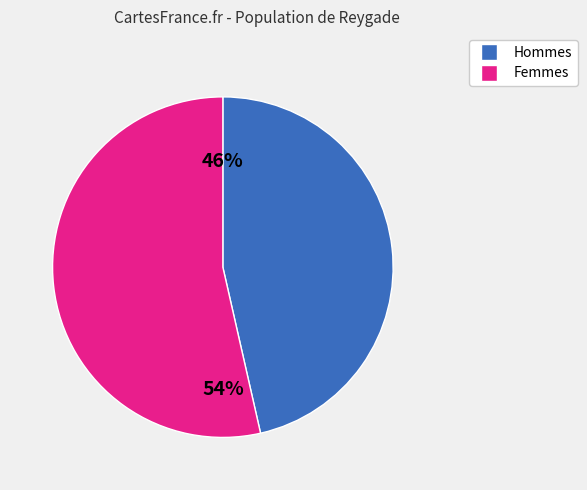

To the nearest percent, what is the average slice percentage?

50%